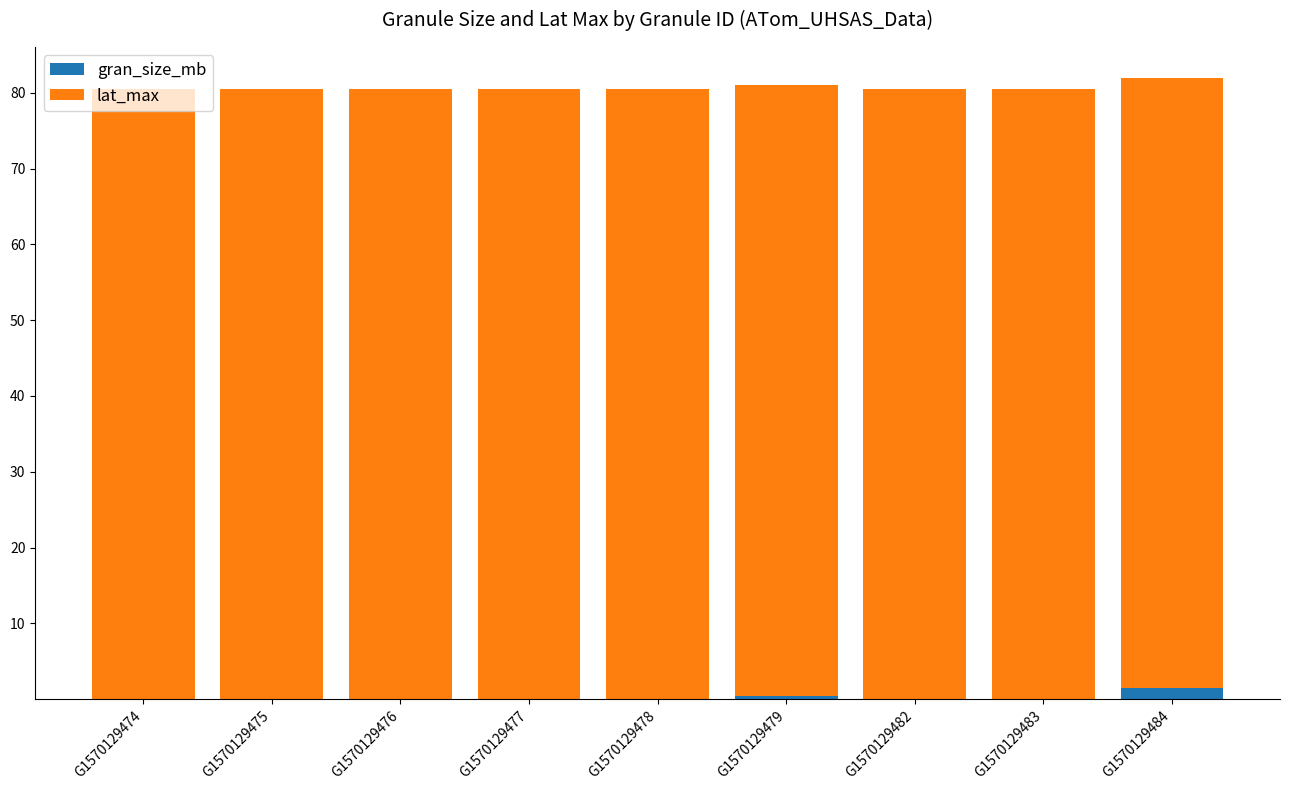

Does the chart contain stacked bars?

Yes